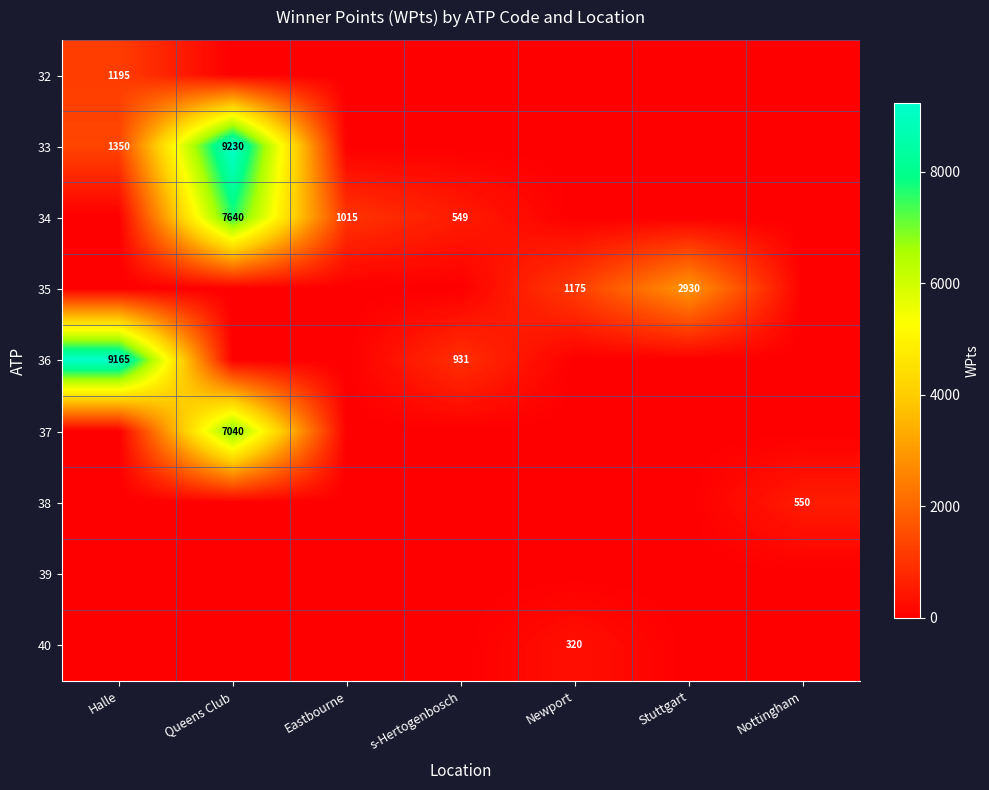

True or false: 35 has a value of 1175 at Newport.

True